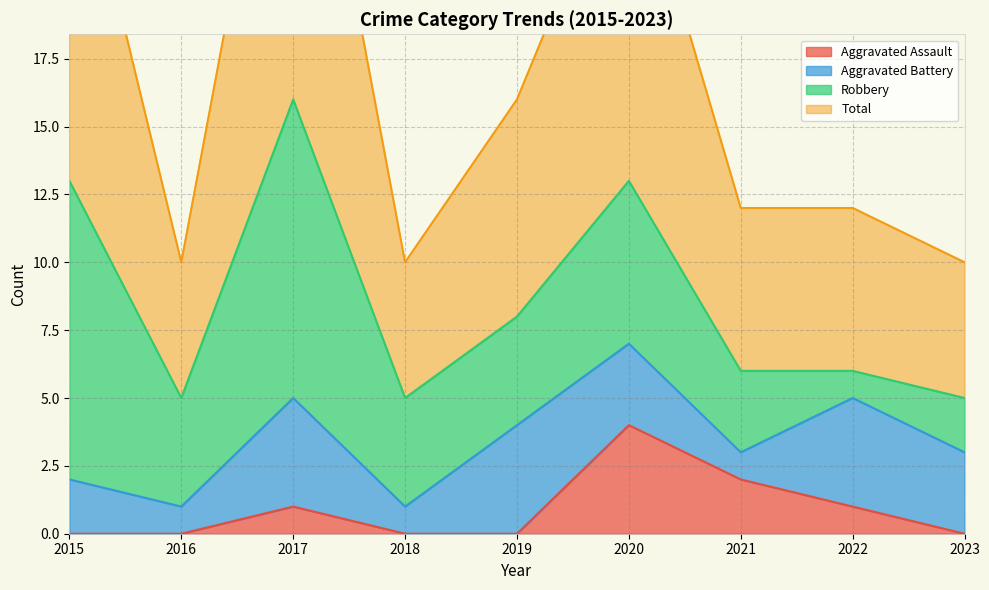

Which has a higher value, 2020 or 2021?

2020